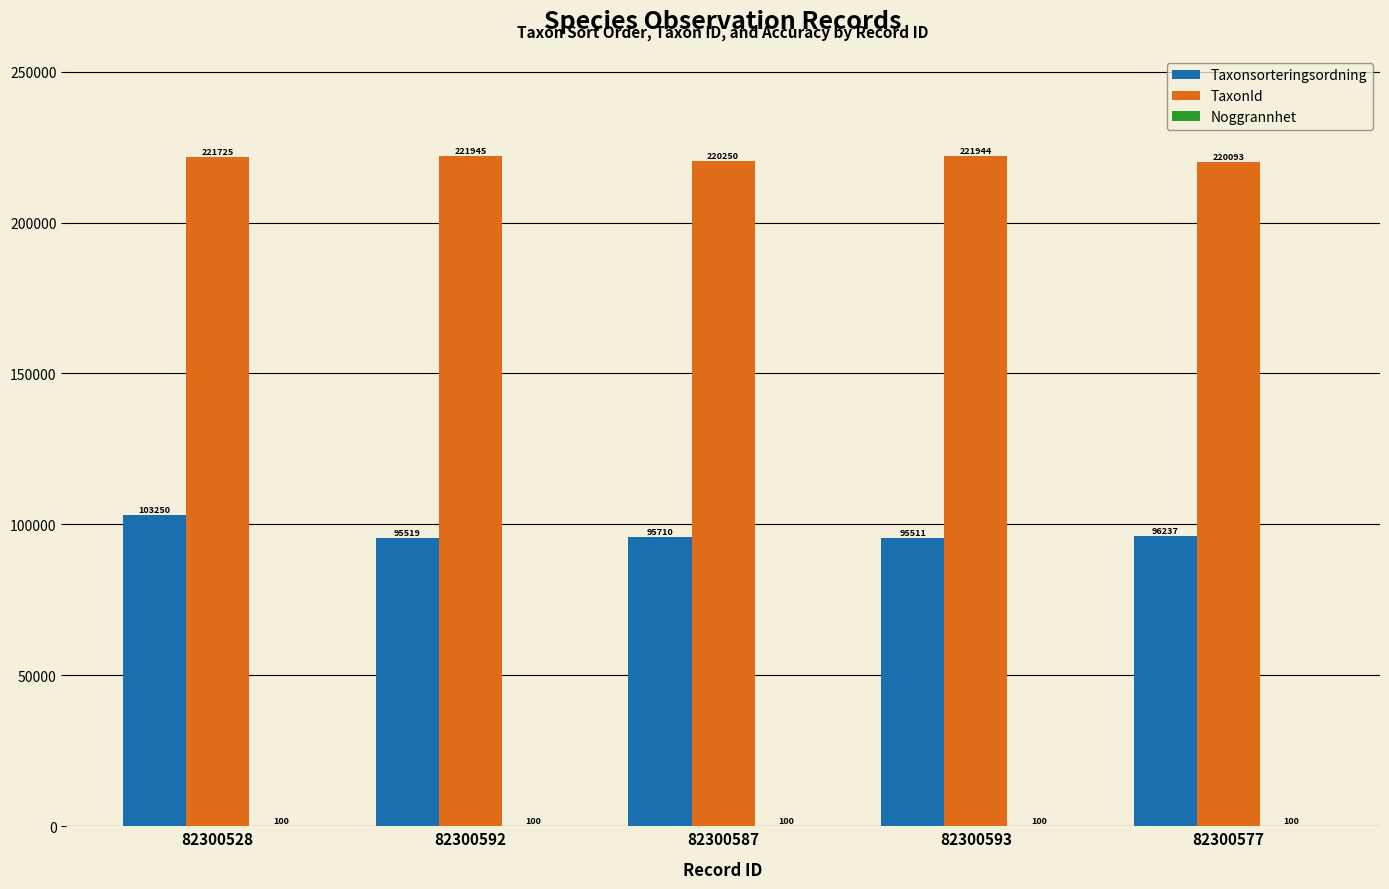

At which category is the sum across all series the highest?

82300528